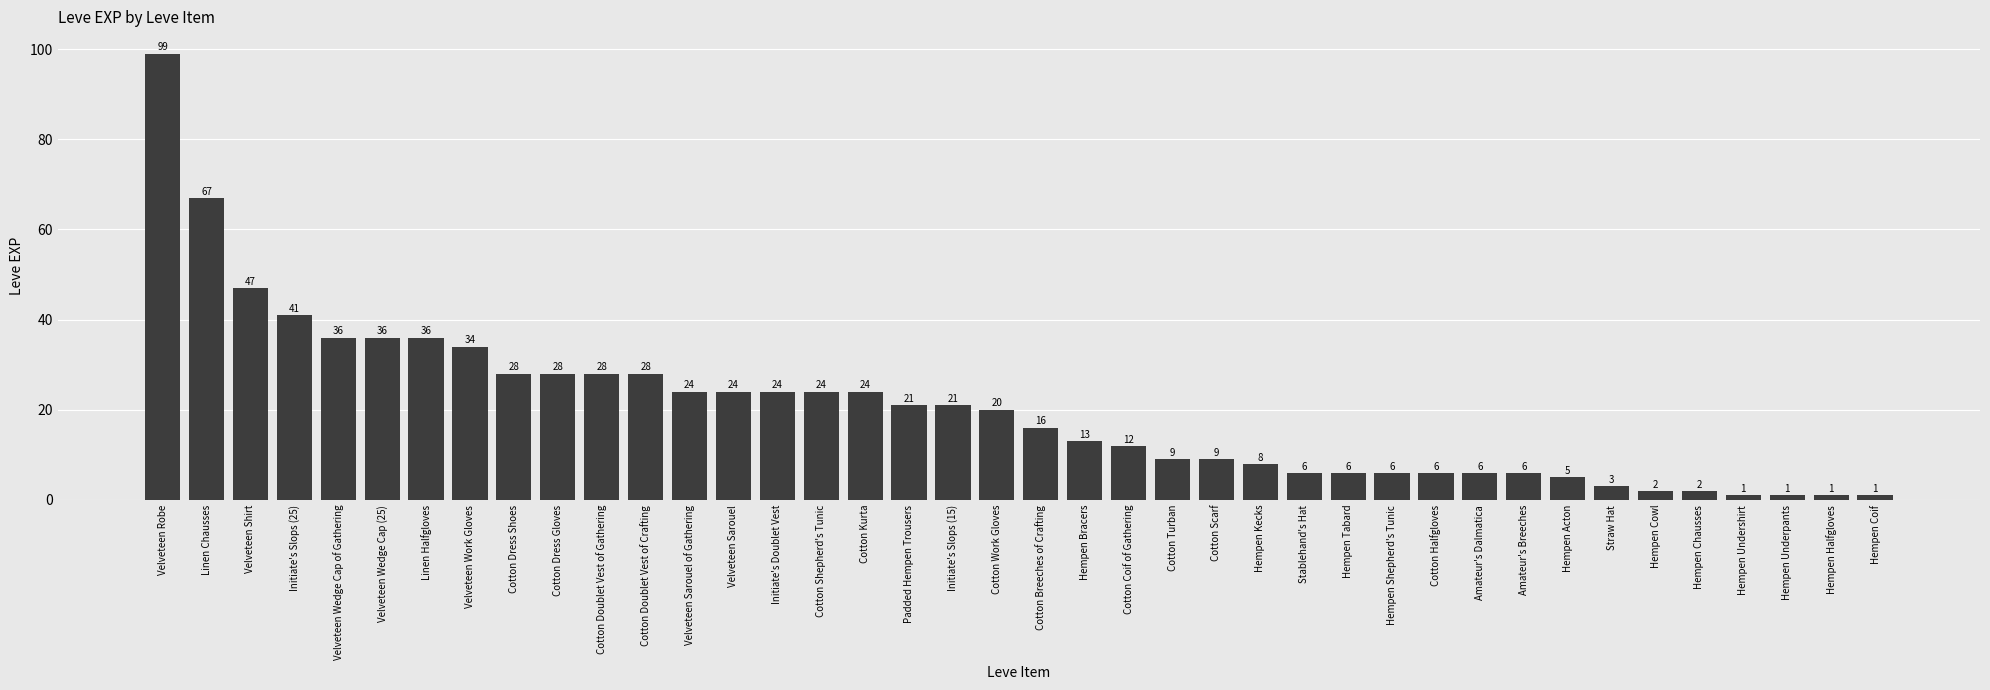

What is the greatest value displayed?

99